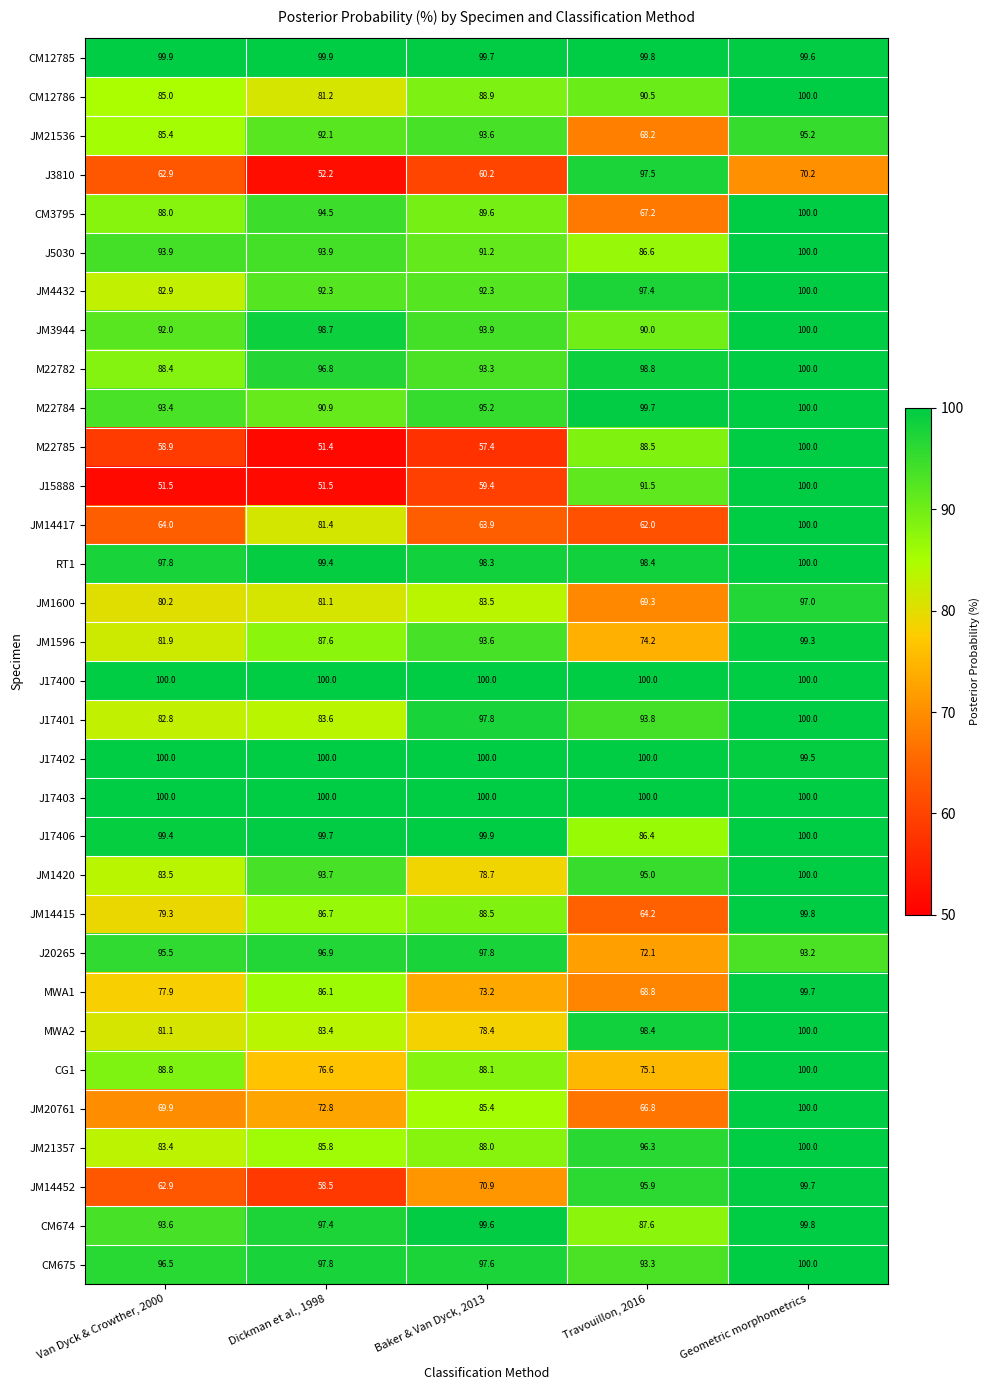

Rank the categories by J17401 value from highest to lowest.

Geometric morphometrics, Baker & Van Dyck, 2013, Travouillon, 2016, Dickman et al., 1998, Van Dyck & Crowther, 2000